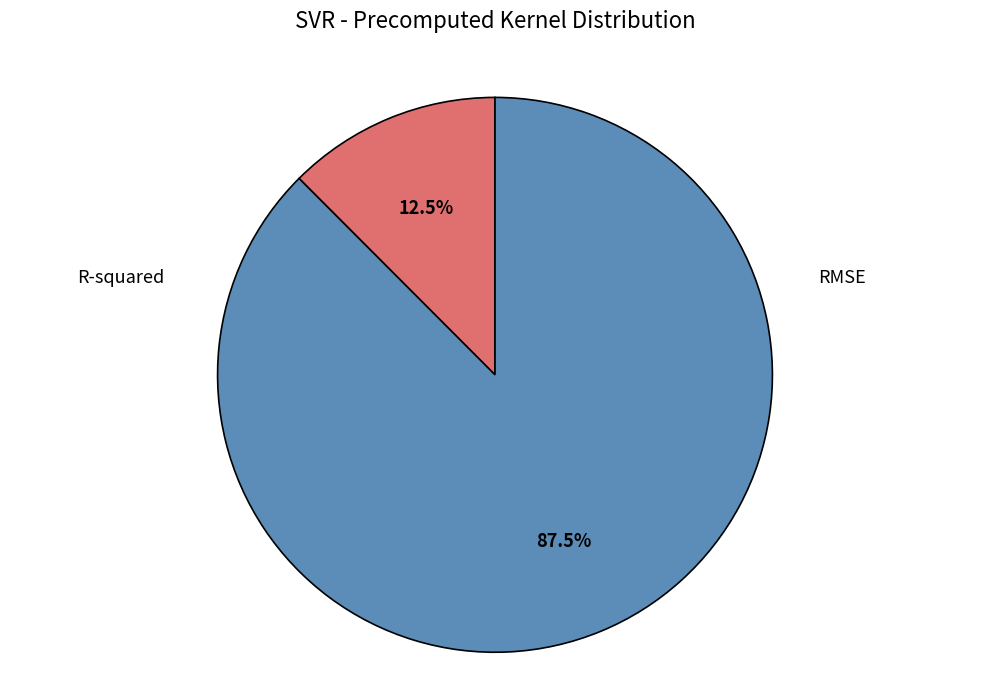

Is there a majority slice in this chart?

Yes